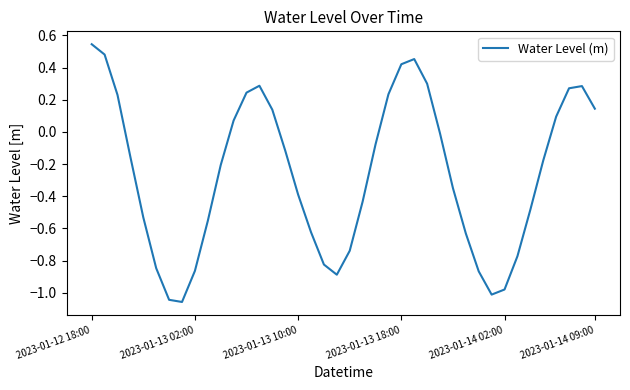

What is the difference between the maximum and minimum values?

1.6